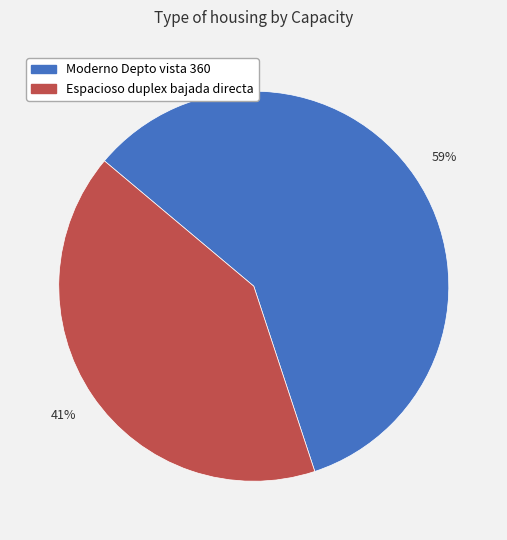

To the nearest percent, what percentage of the pie is Espacioso duplex bajada directa?

41%